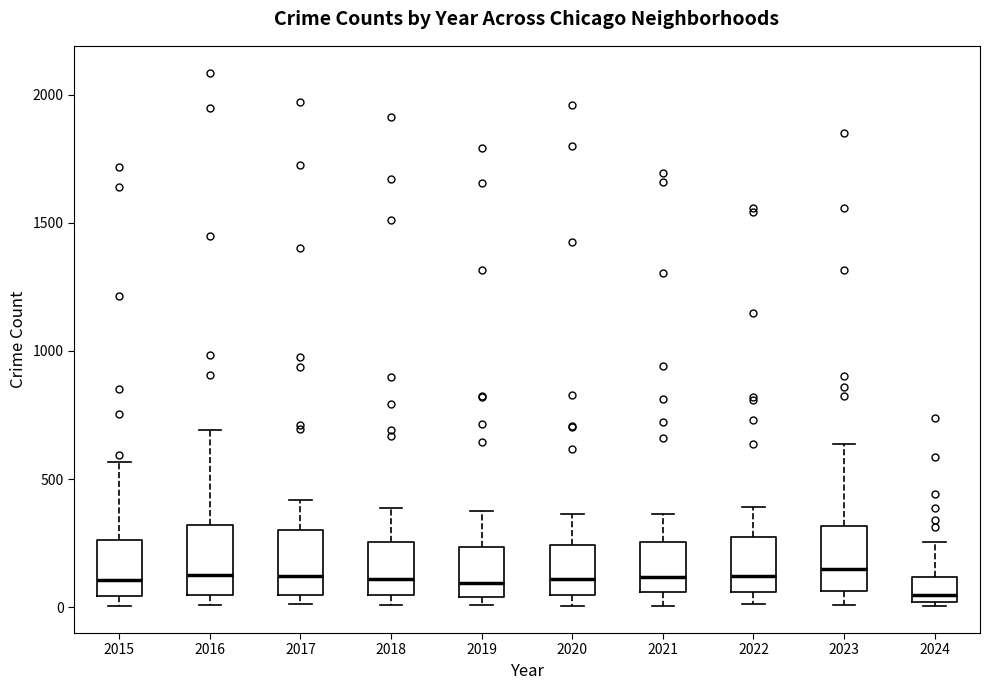

Where does the upper whisker of the box at x = 2015 end on the y-axis? The values are not printed on the chart, so give them approximately, as read against the axis.

550